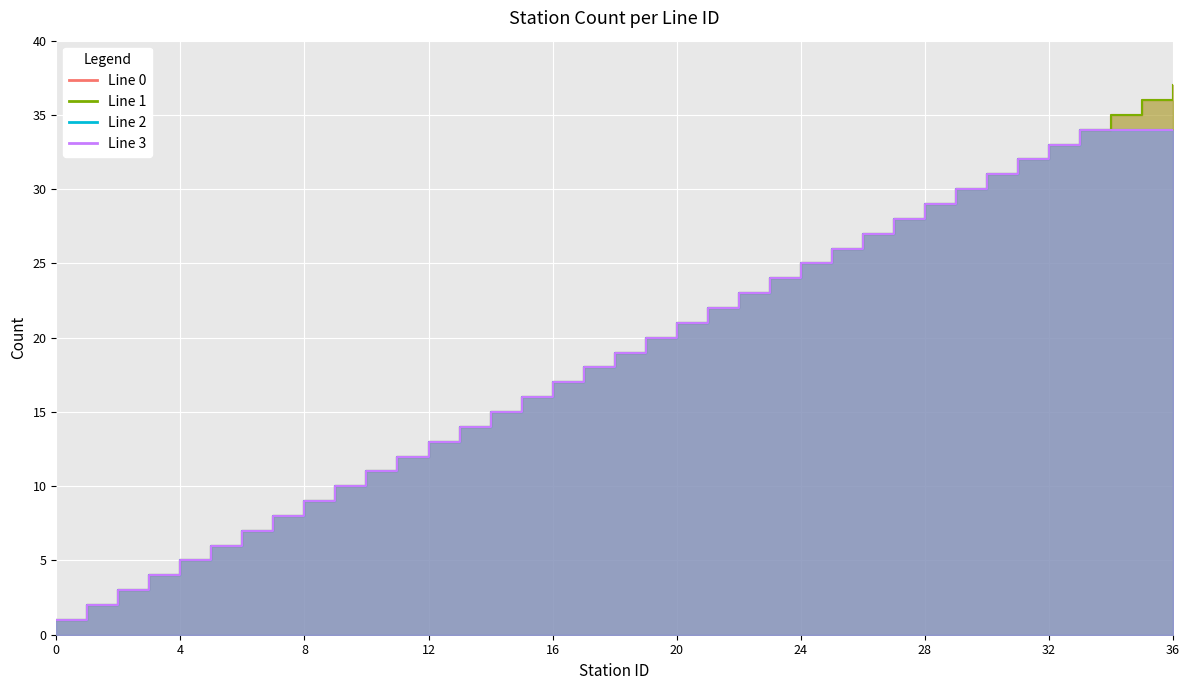

What is the sum of the Line 0 values at 1 and 19?

22